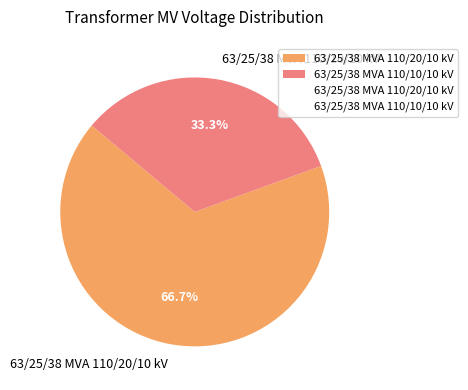

To the nearest percent, what is the combined percentage of 63/25/38 MVA 110/20/10 kV and 63/25/38 MVA 110/10/10 kV?

100%